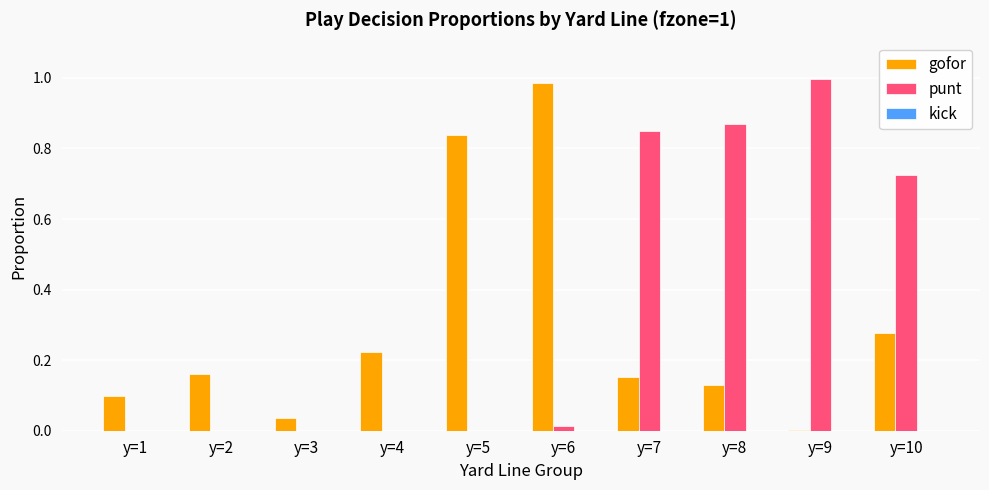

The punt series shows 0.0 at y=6. True or false?

True